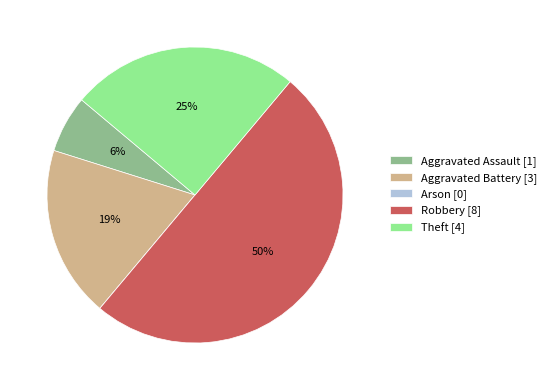

To the nearest percent, what is the average slice percentage?

20%